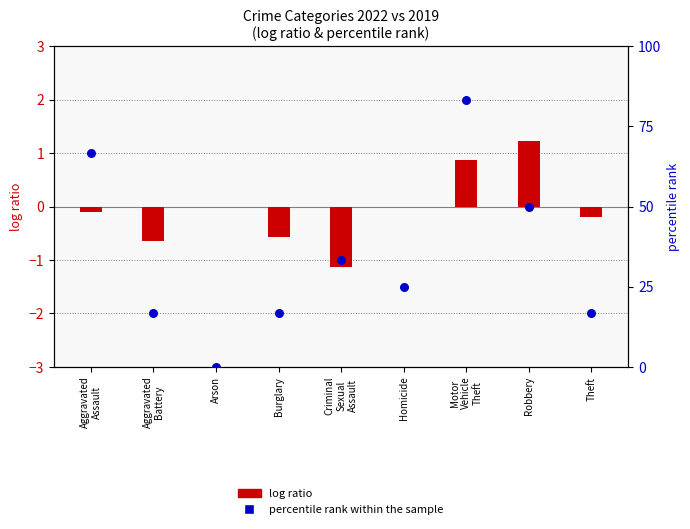

Which has a higher value, Burglary or Aggravated
Assault?

Aggravated
Assault